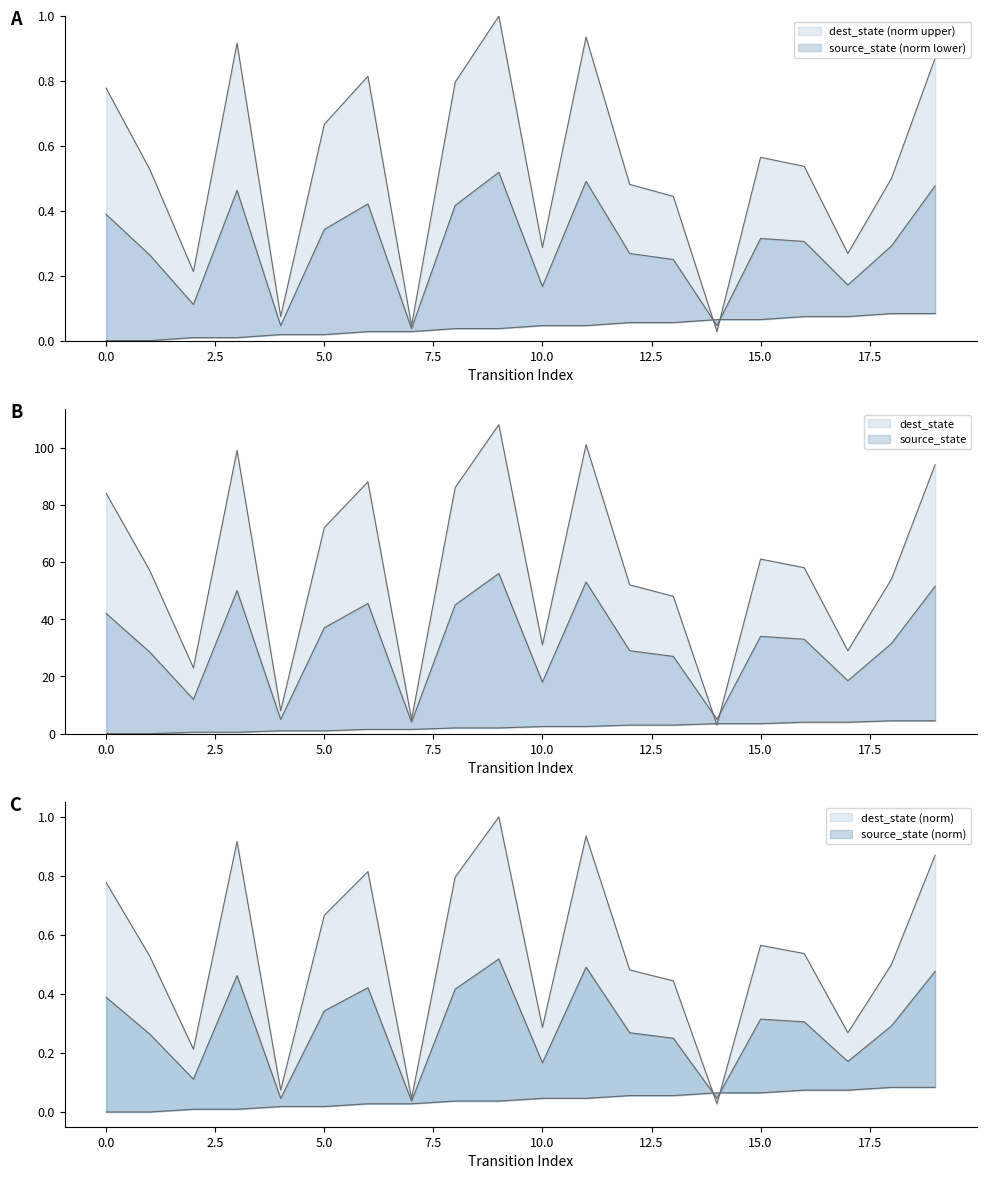

True or false: source_state and destination_state cross at least once.

False